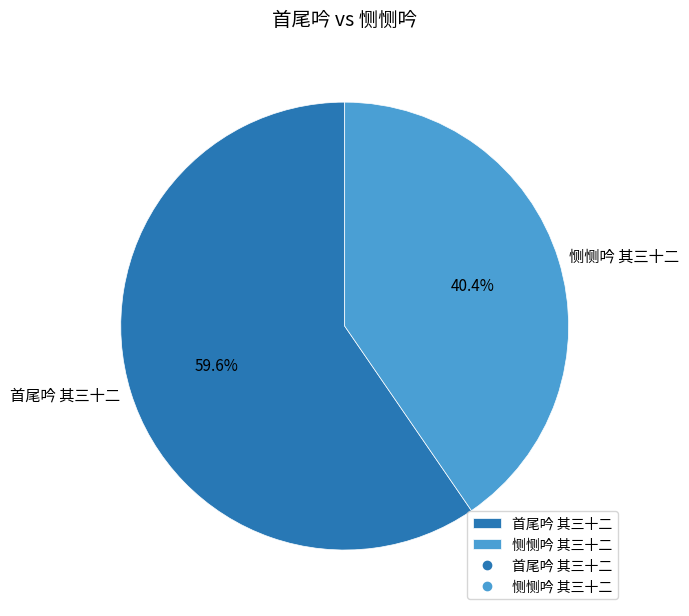

Between 首尾吟 其三十二 and 恻恻吟 其三十二, which is larger?

首尾吟 其三十二